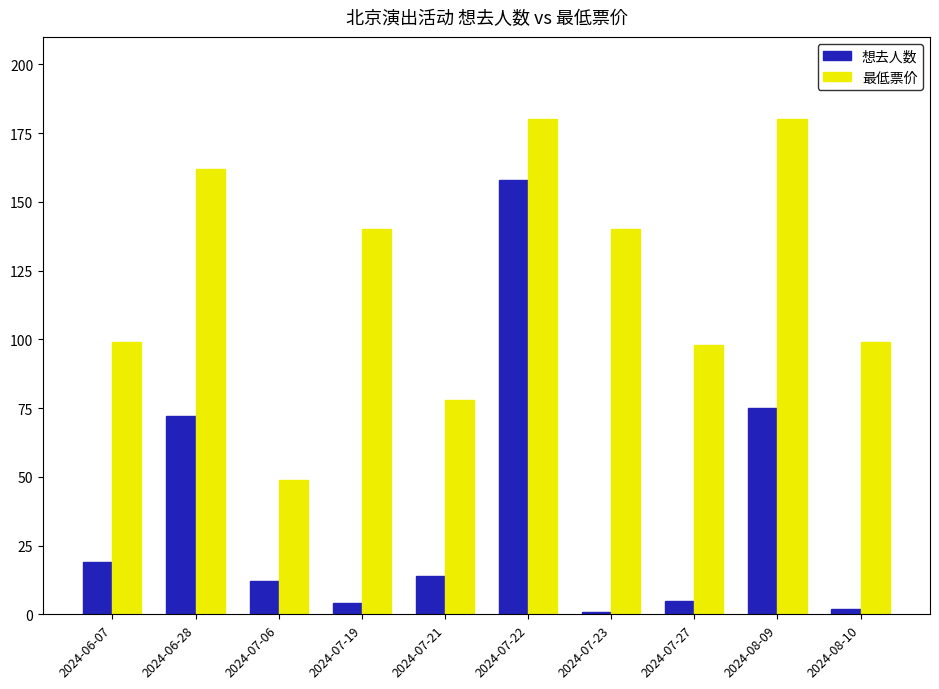

Are the bars grouped side by side (vs. stacked)?

Yes